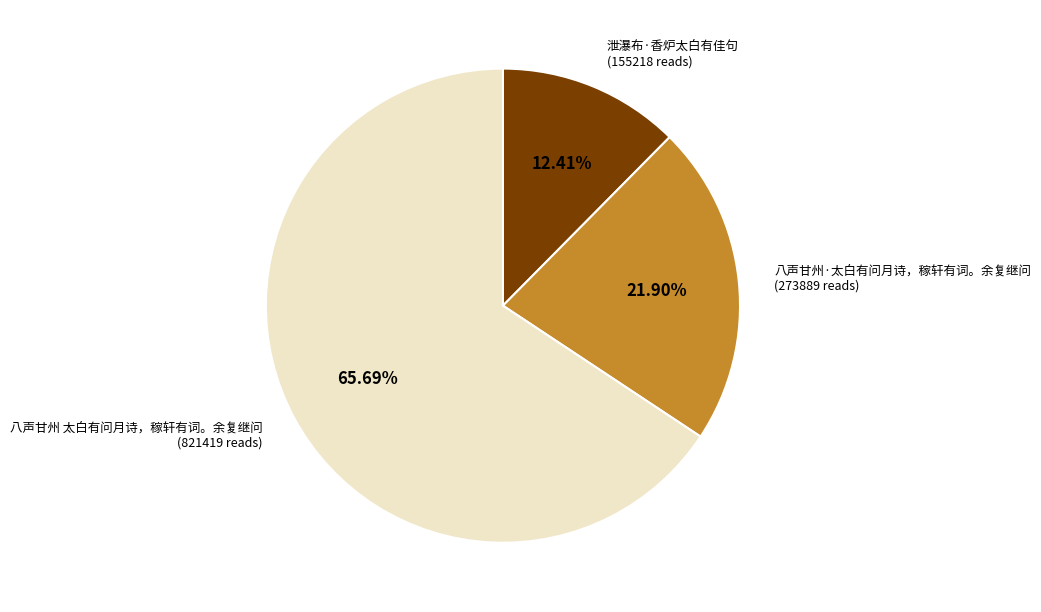

Is there a majority slice in this chart?

Yes